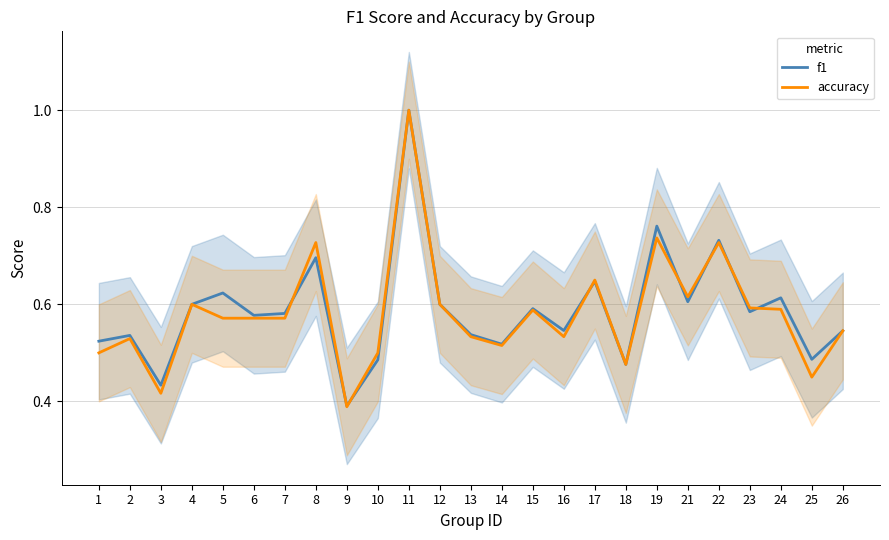

Where is f1 nearest to the value 0?

9